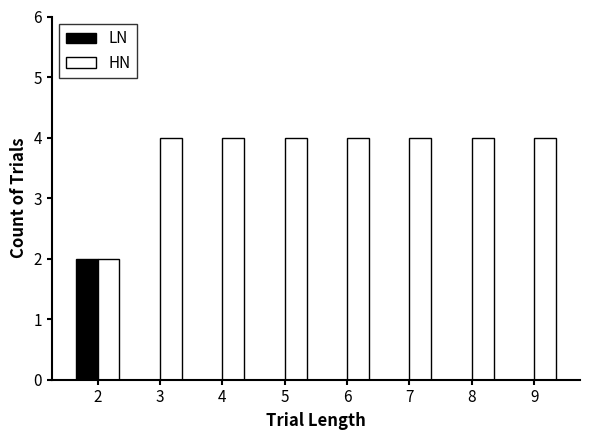

What is the sum of all HN values?

30